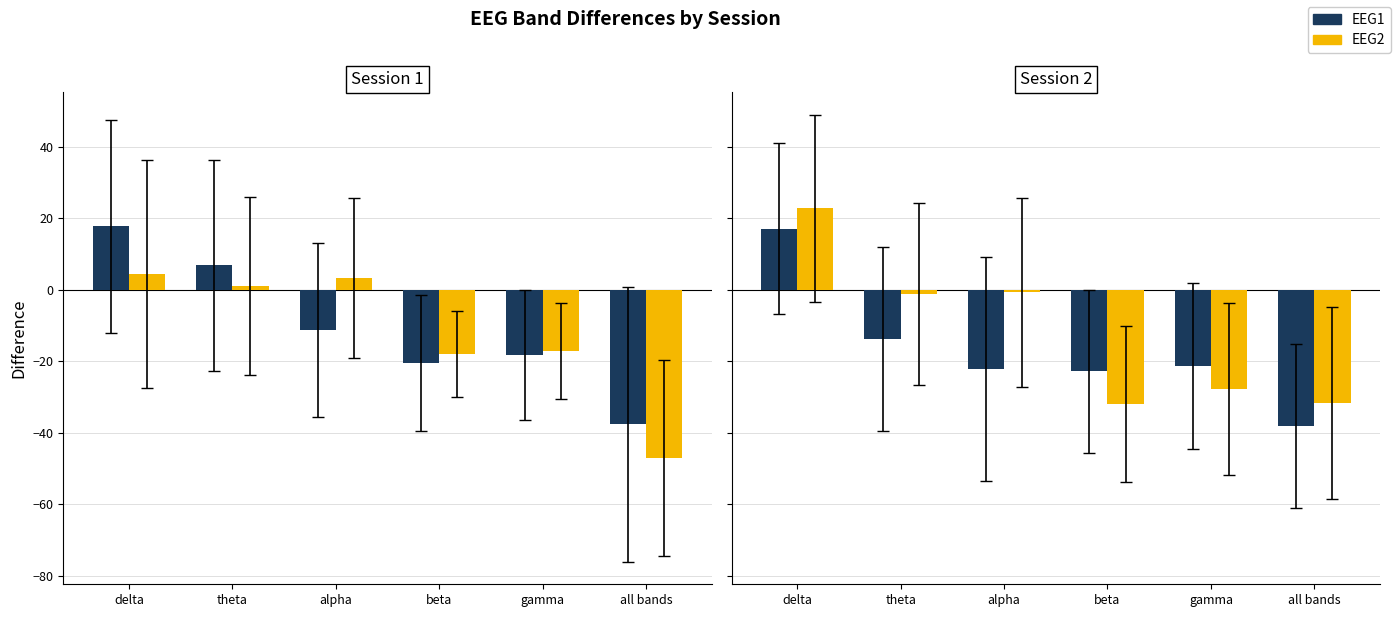

What is the difference between the maximum and minimum values in the EEG1 series?

55.2